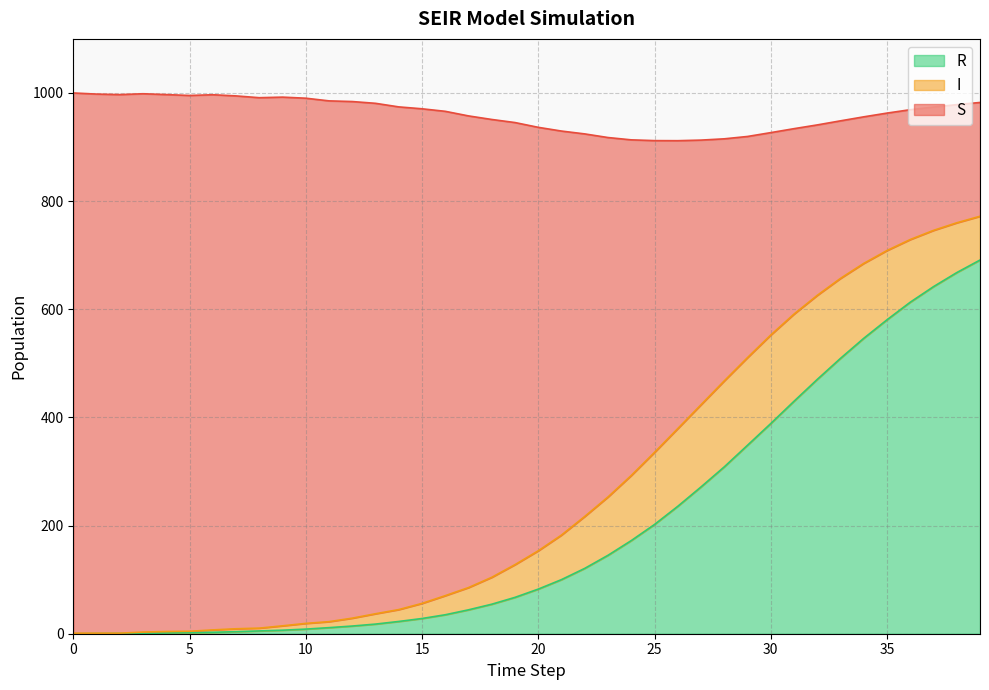

Is the value of R at 30 greater than the value of S at 29?

No